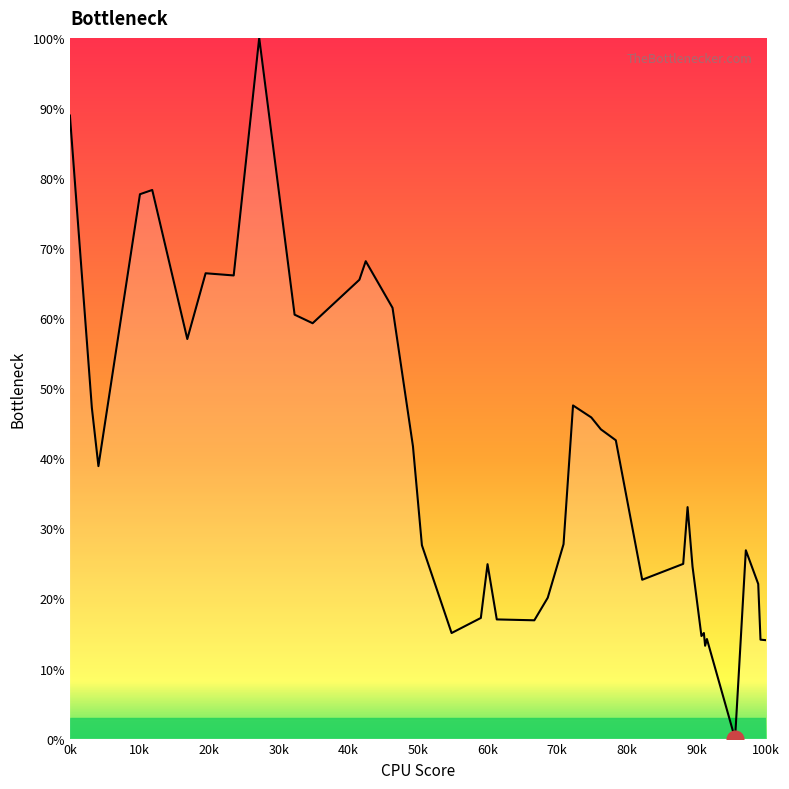

What is the difference between the maximum and minimum values?

100.0